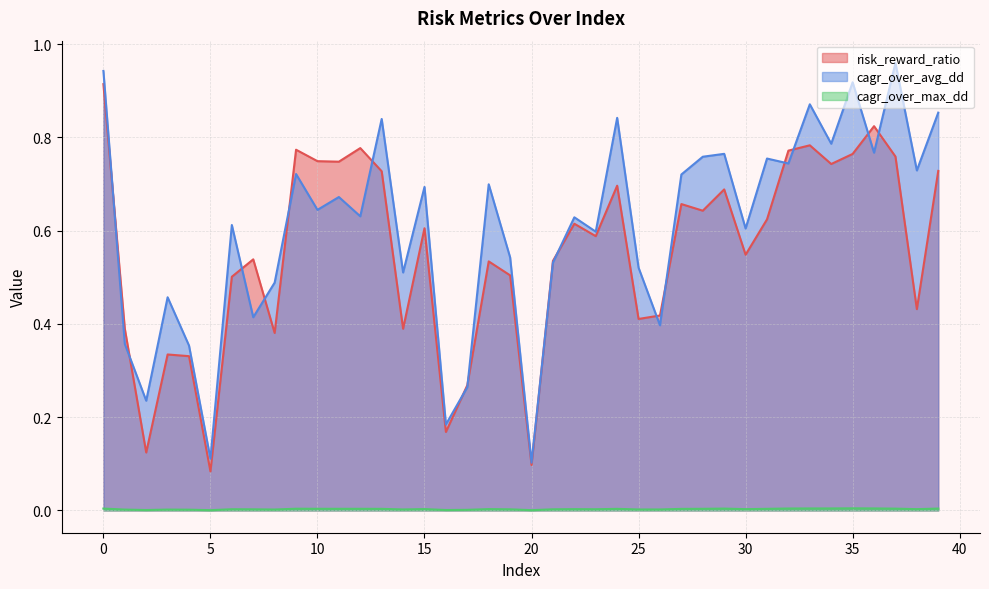

Is the value of cagr_over_avg_dd at 37 greater than the value of cagr_over_max_dd at 21?

Yes